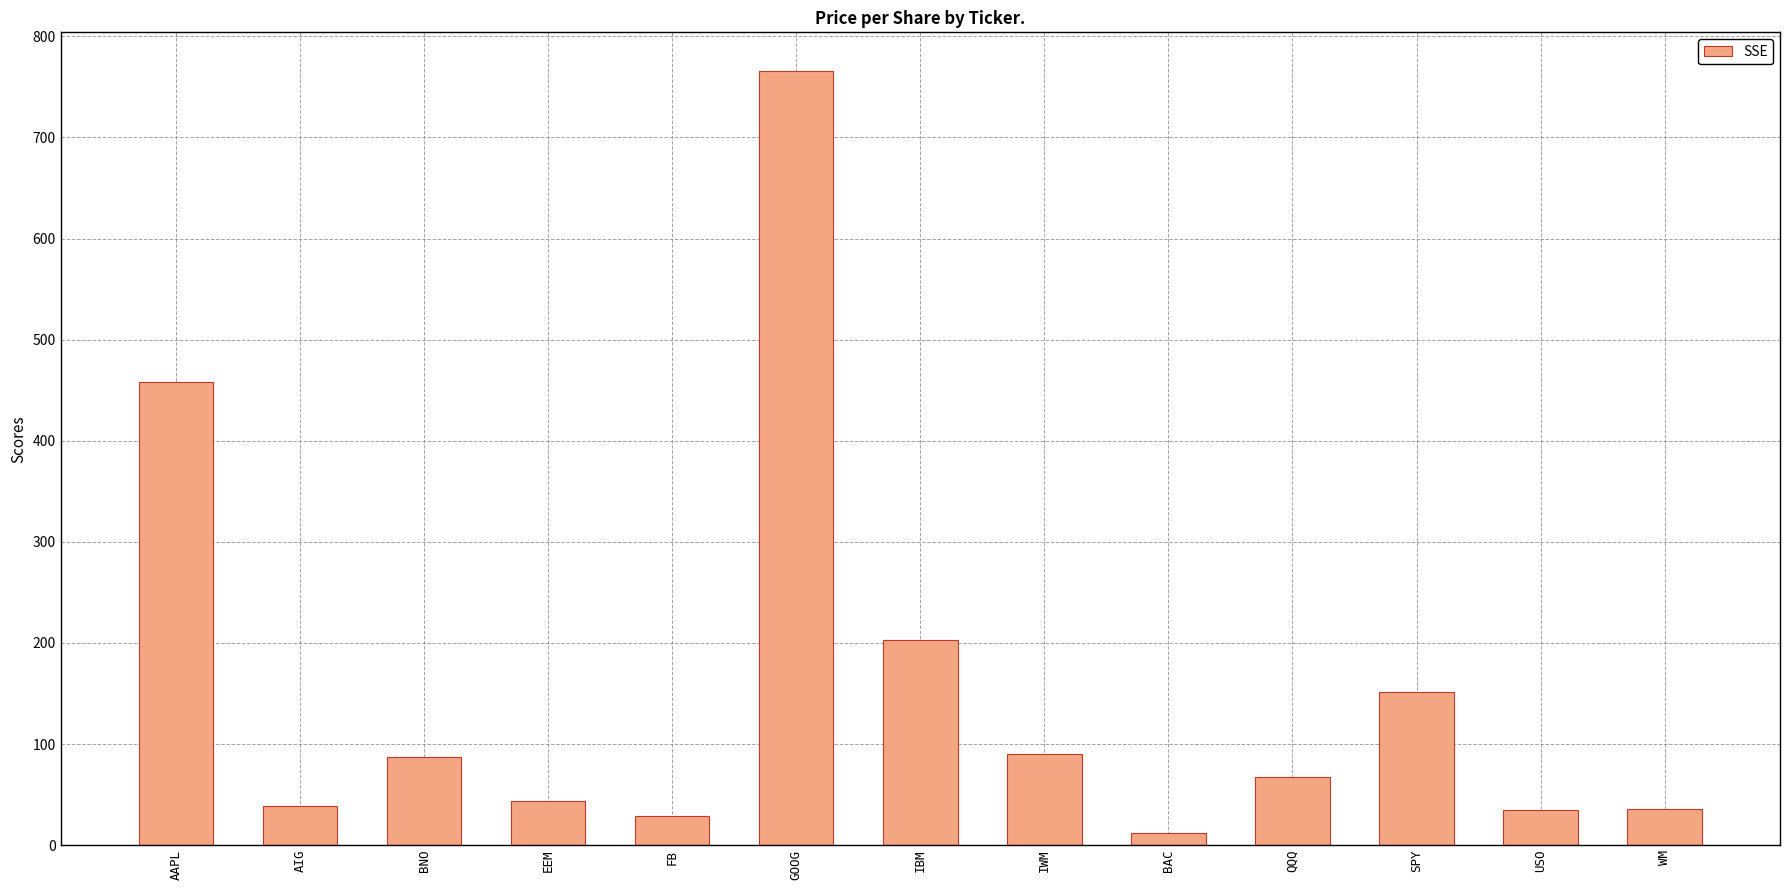

What is the maximum value shown in the chart?

765.7